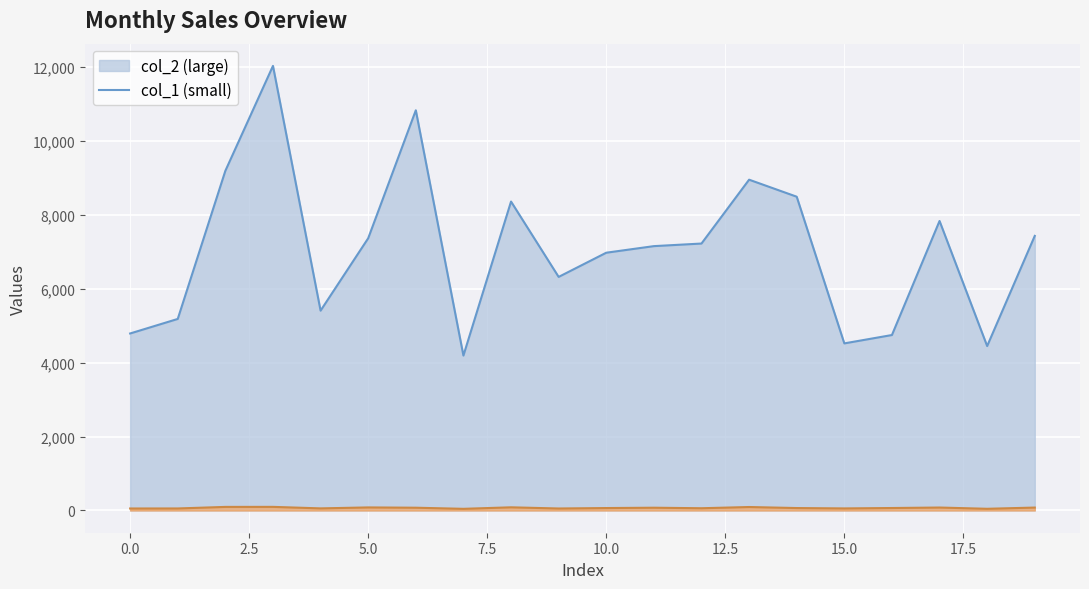

What is the lowest value of the col_2 series?

4188